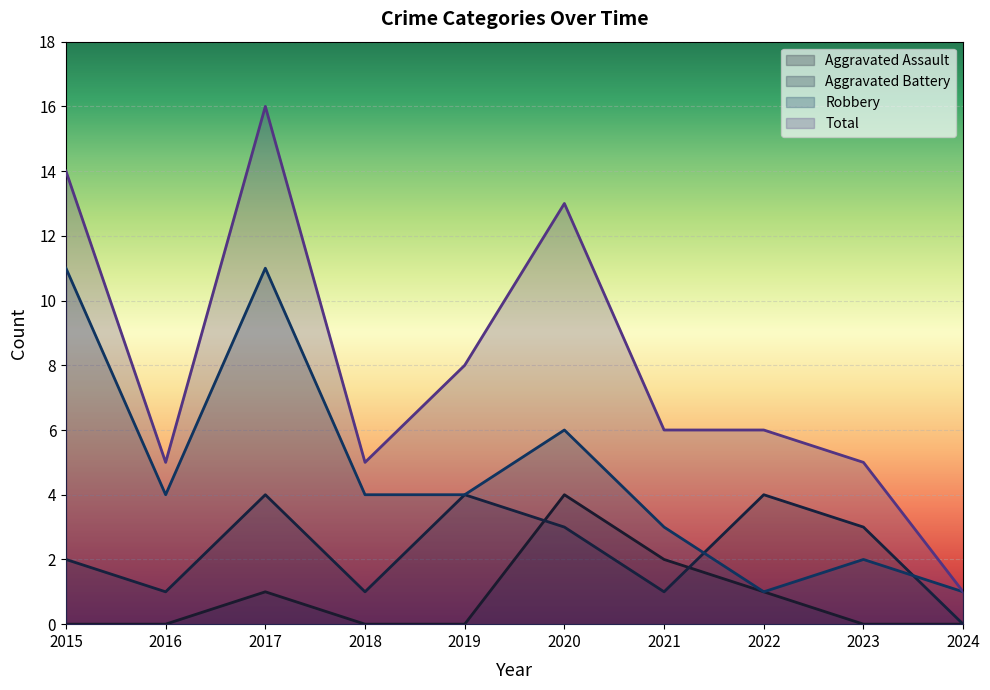

True or false: Total and Robbery cross at least once.

False